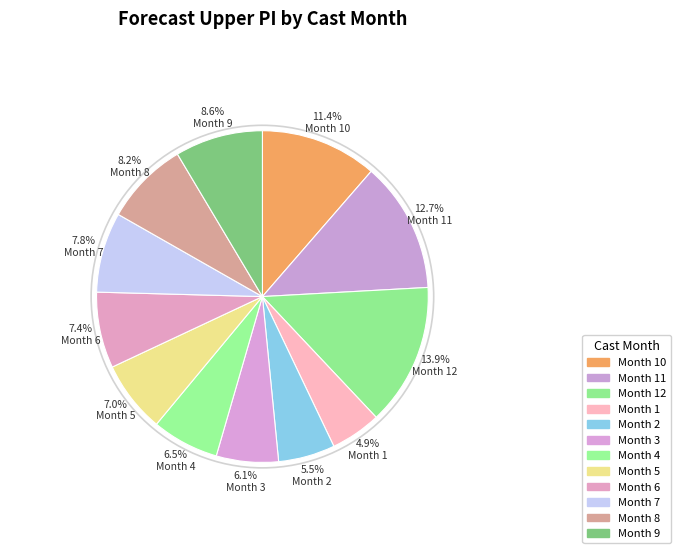

Is there any slice that represents more than half of the pie?

No